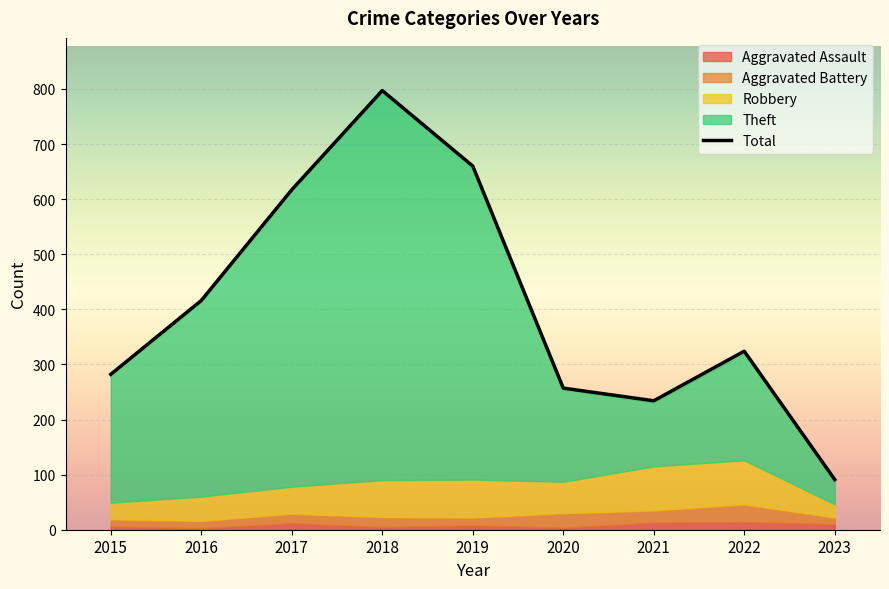

What is the lowest value of the Robbery series?

24